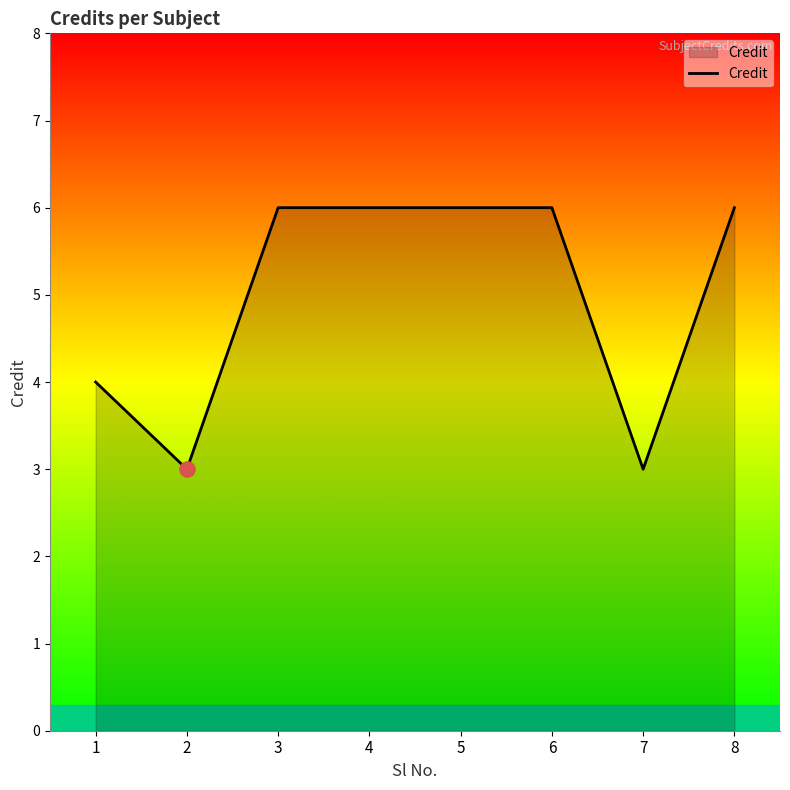

What is the ratio of the value at 8 to the value at 3?

1.0